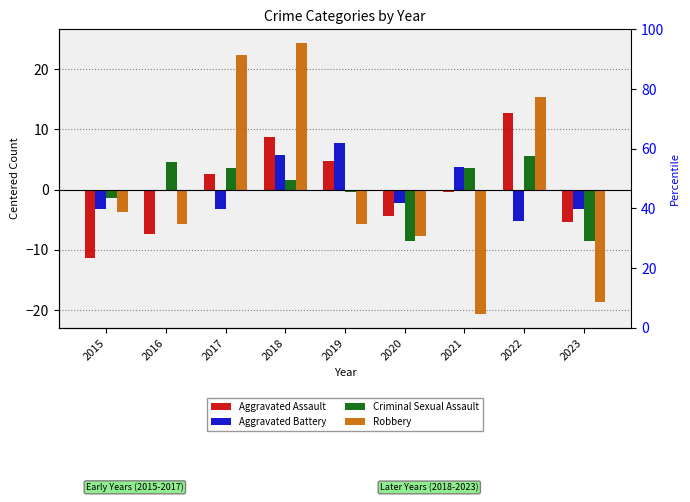

At how many categories does at least one series exceed -19?

9